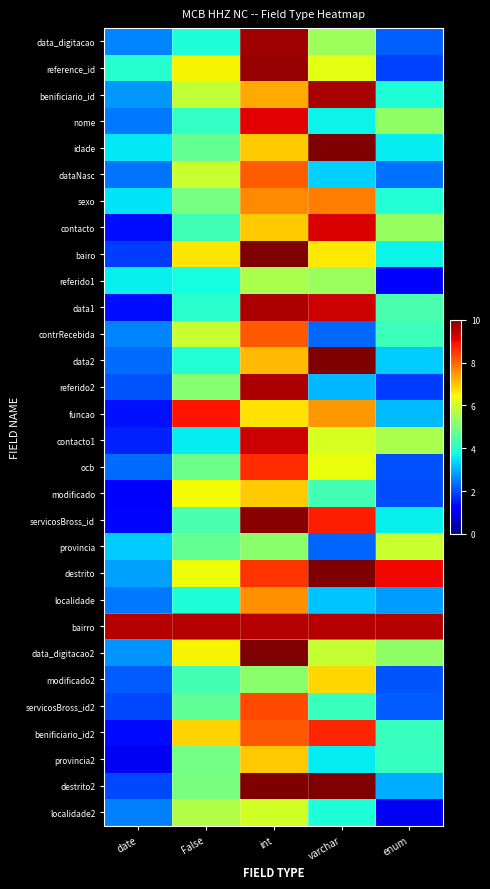

At varchar, list the series in order from smallest to largest.

provincia, contrRecebida, referido2, localidade, dataNasc, provincia2, nome, localidade2, servicosBross_id2, modificado, referido1, data_digitacao, data_digitacao2, contacto1, reference_id, ocb, bairo, modificado2, funcao, sexo, benificiario_id2, servicosBross_id, contacto, data1, bairro, benificiario_id, destrito2, data2, idade, destrito